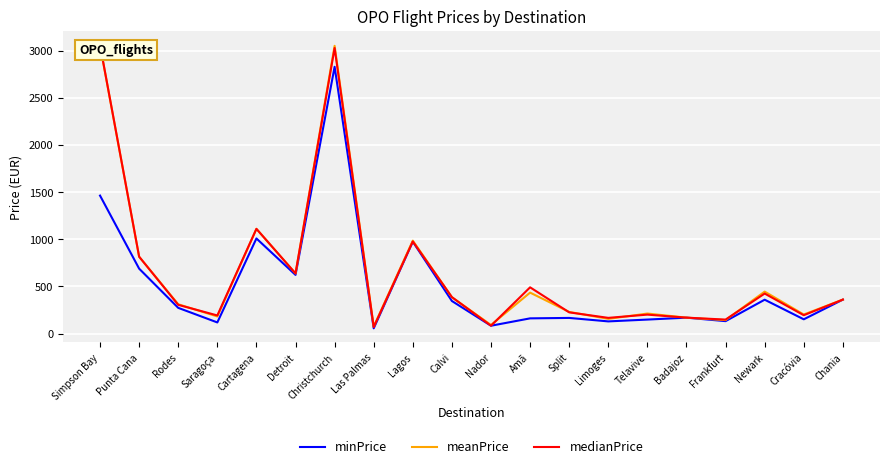

Where does the minPrice series first go above 273?

Simpson Bay